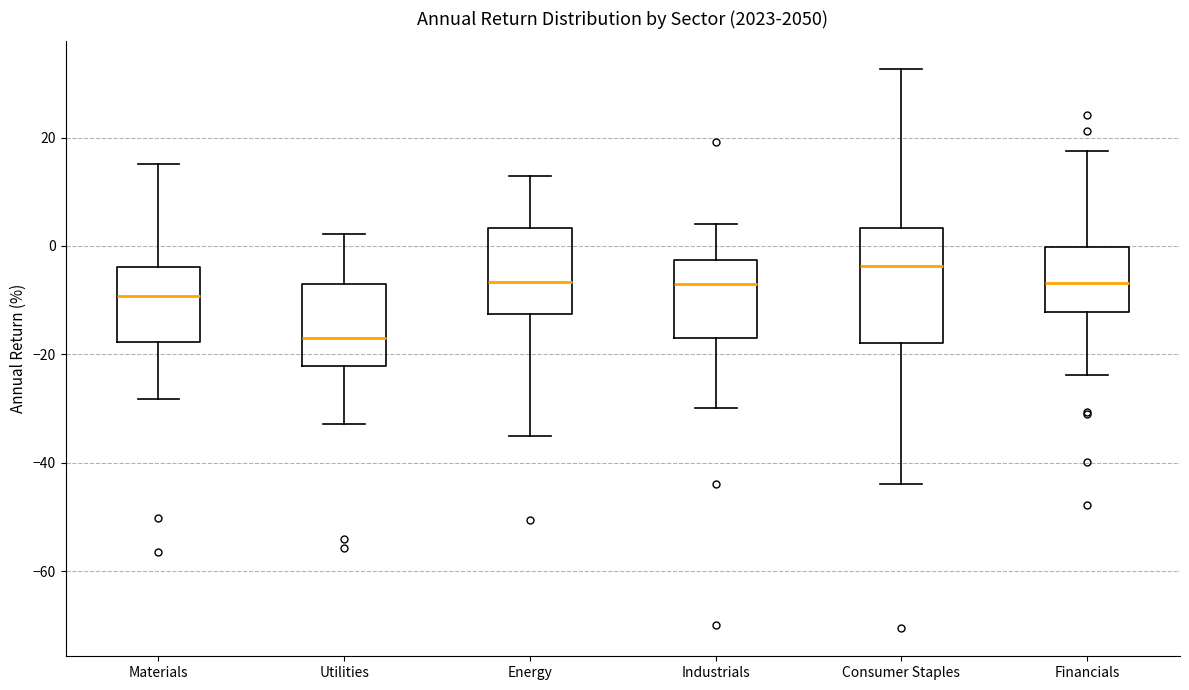

Which box is the tallest, from its lower edge to its upper edge?

Consumer Staples